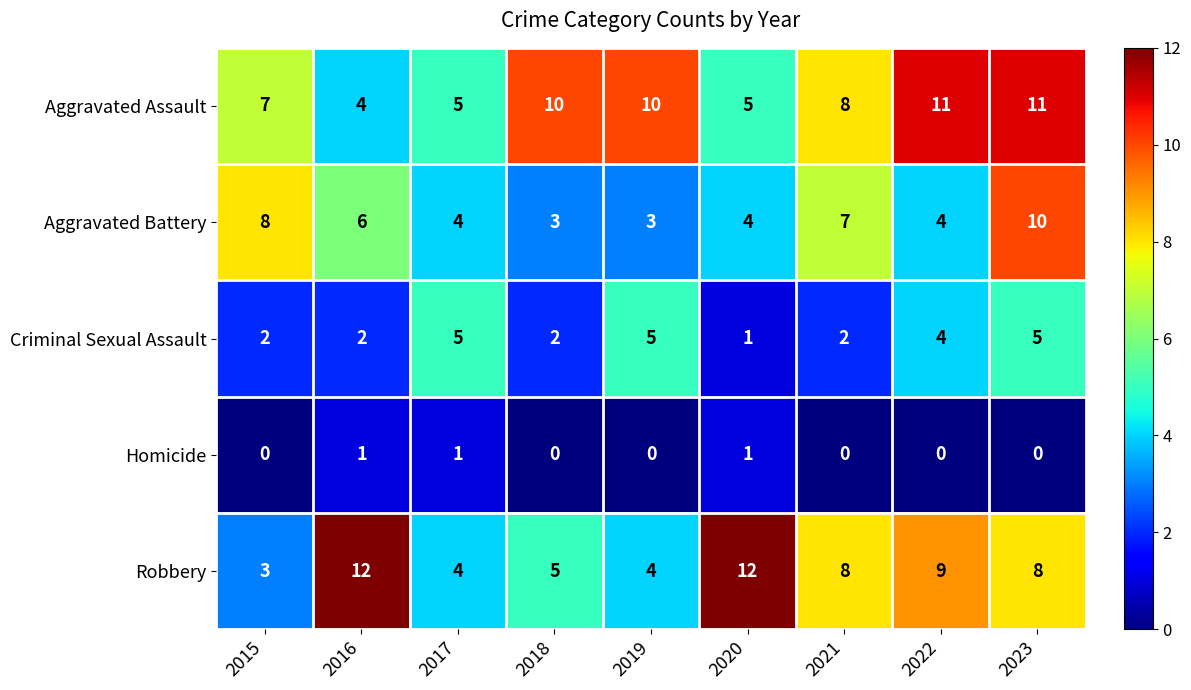

What is the greatest value displayed?

12